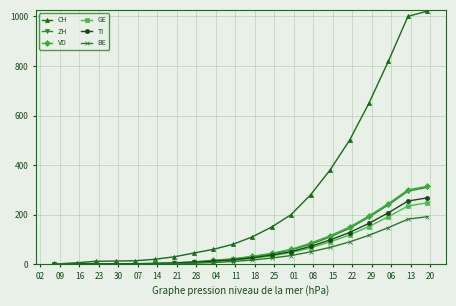

Which series has the largest range (max minus min)?

CH